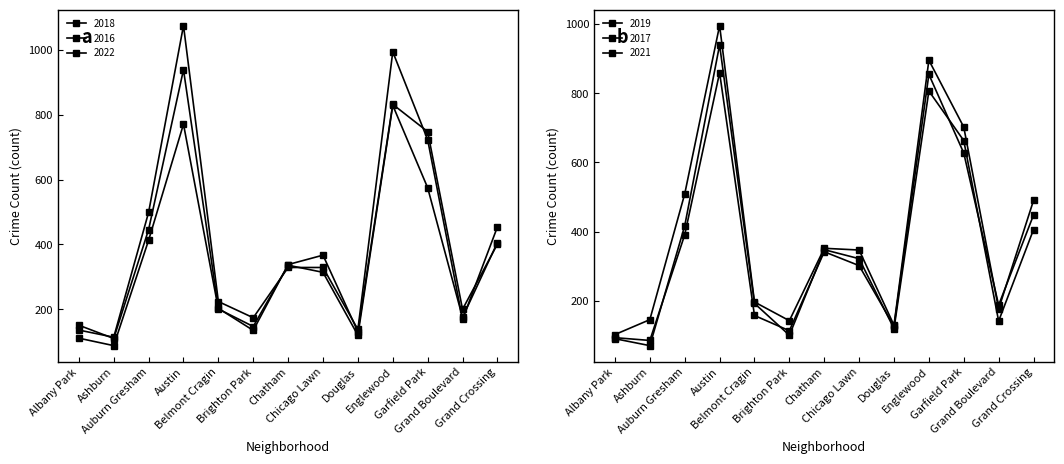

True or false: 2019 has more than 2 interior local peaks.

True